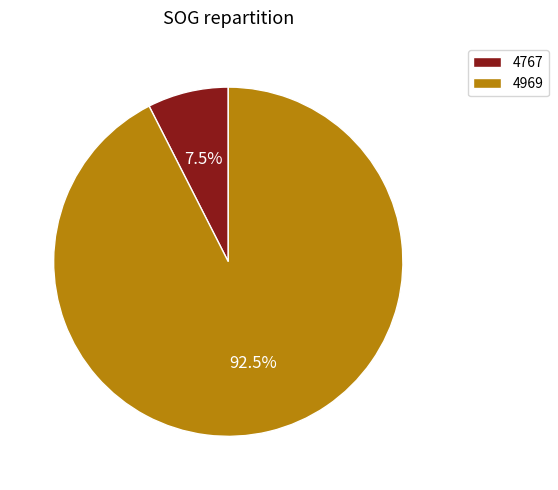

What is the smallest slice in the pie chart?

4767